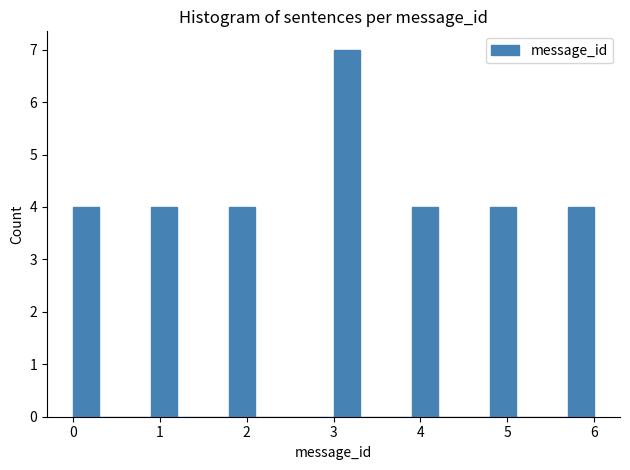

Around what value on the x-axis is the tallest bar? Give the approximate position of its centre, as read against the axis.

3.2